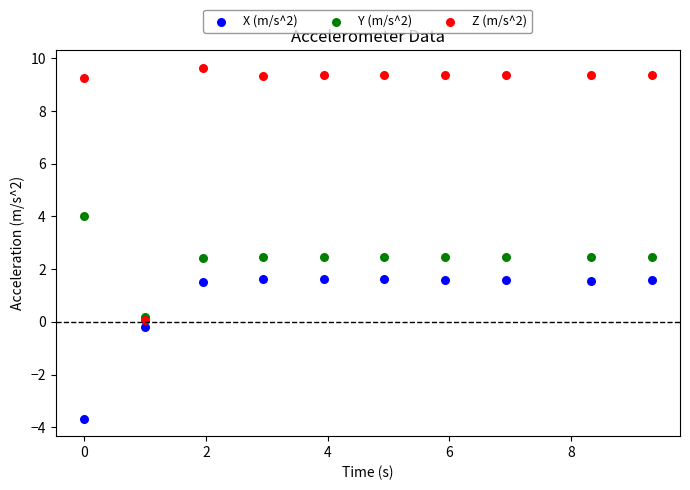

Which series contains the highest Y value?

Z (m/s^2)